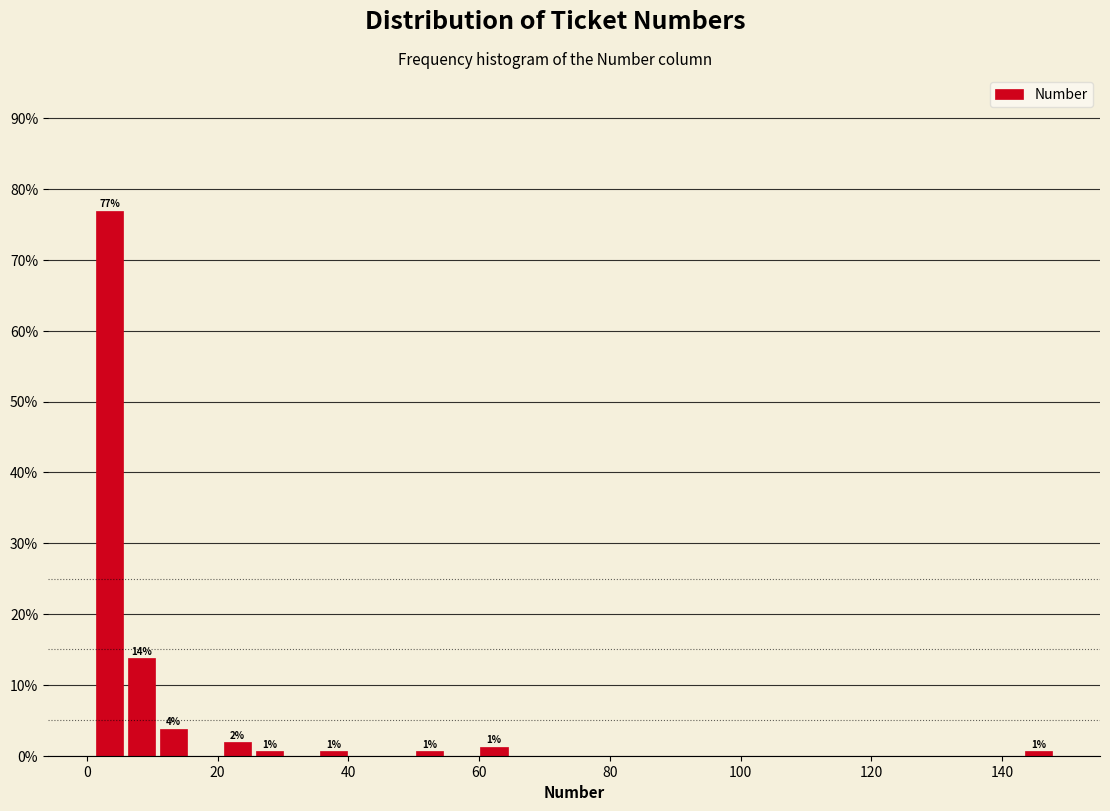

Around what value on the x-axis is the tallest bar? Give the approximate position of its centre, as read against the axis.

4